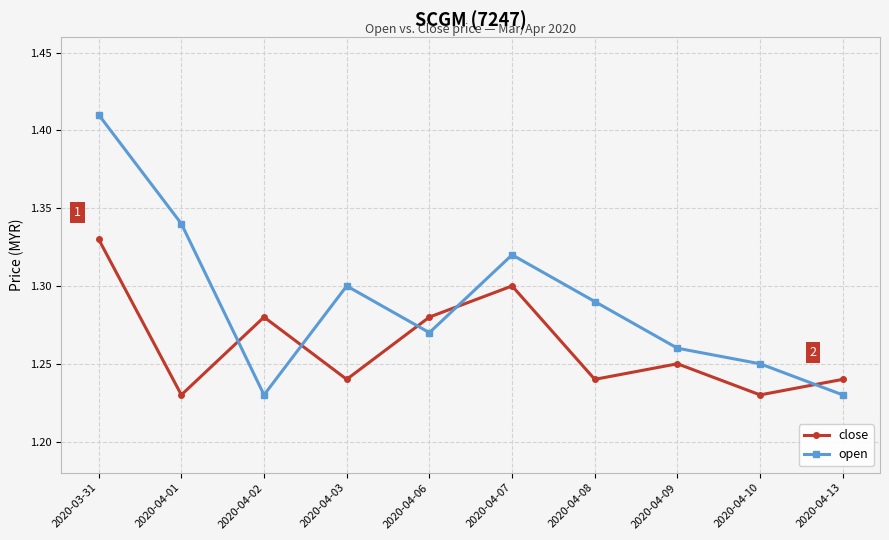

Where is the first local maximum for open?

2020-04-03